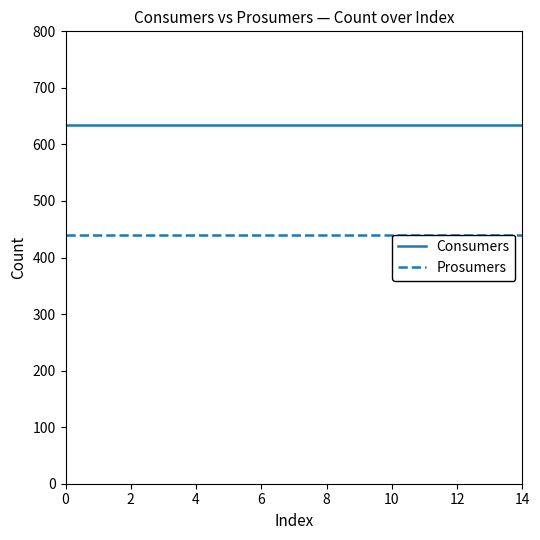

Which has a higher value, 8 or 10?

8